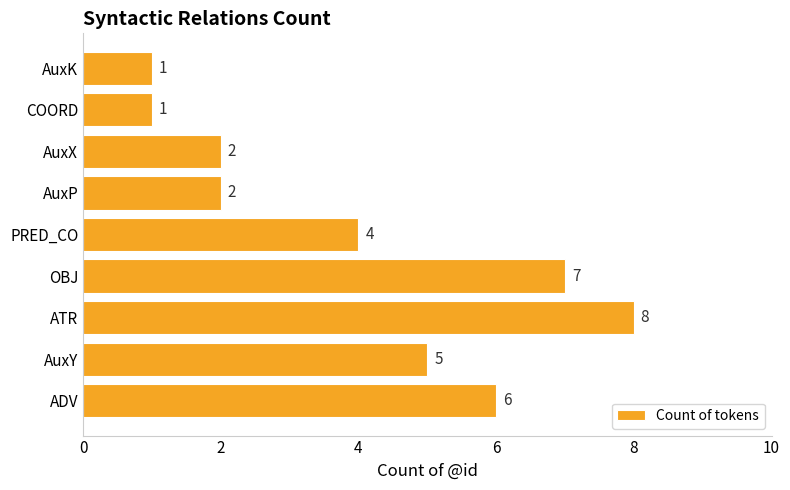

What is the sum of the values at OBJ and ATR?

15